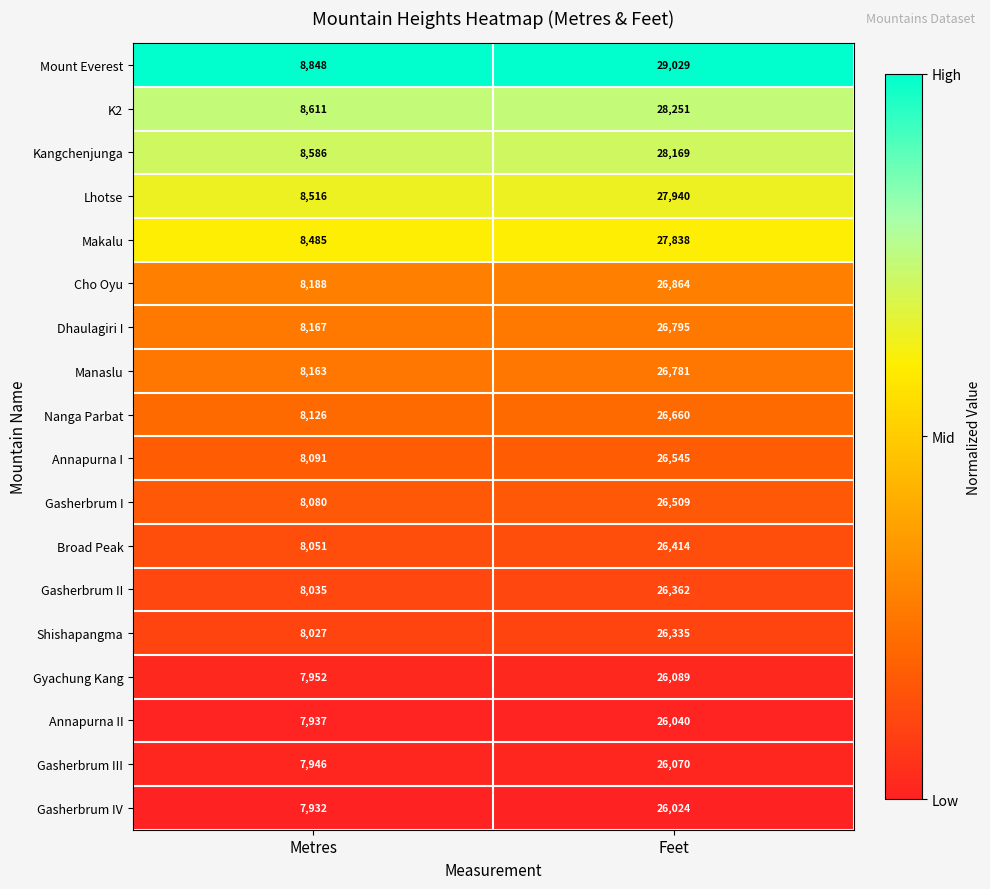

The value of Dhaulagiri I at Metres is 4627. True or false?

False